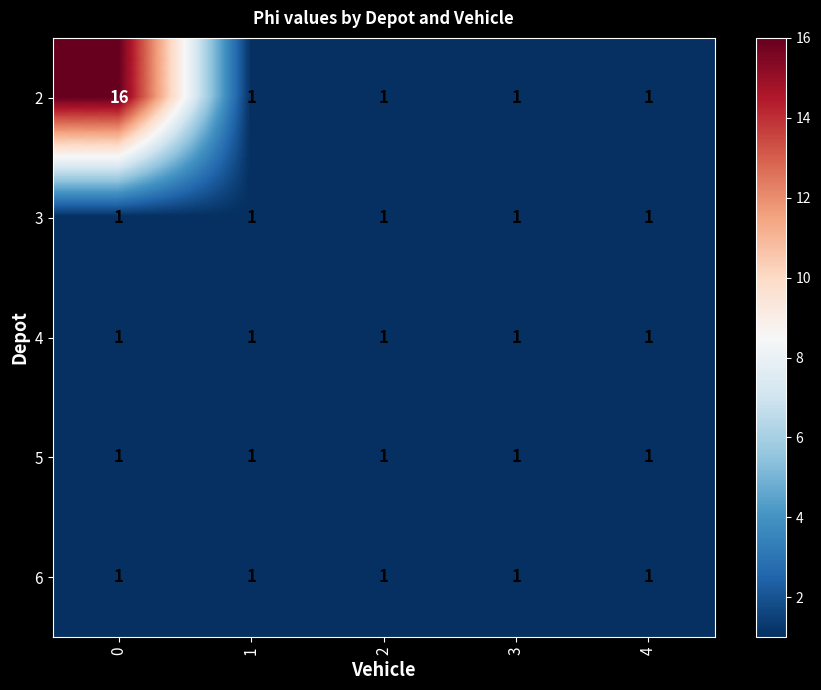

The value of 5 at 0 is 1. True or false?

True